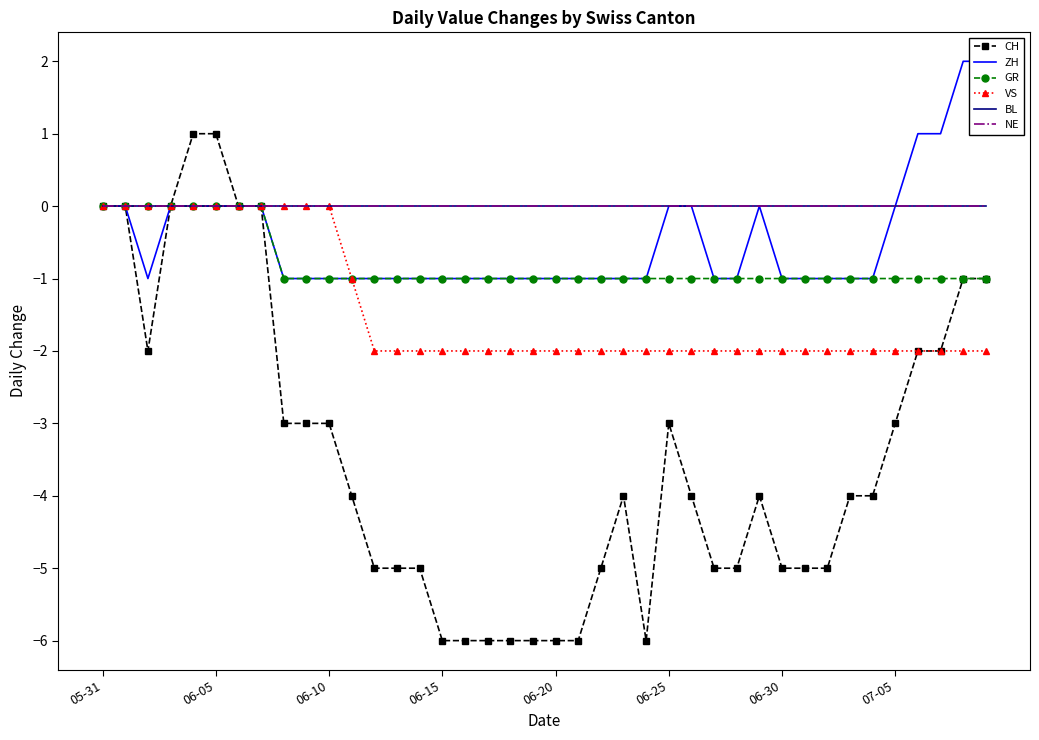

Between 16 and 26, which series saw the biggest shift?

CH